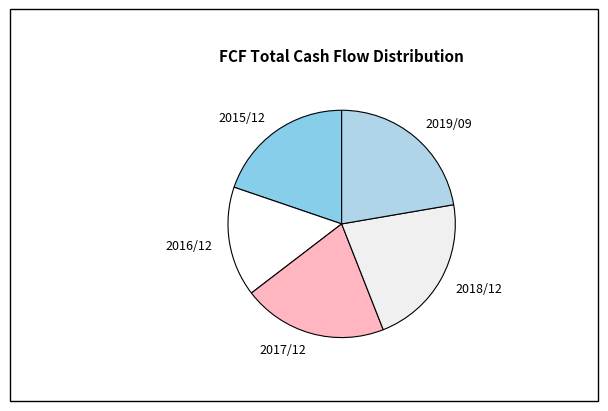

Which has a higher value, 2015/12 or 2019/09?

2019/09